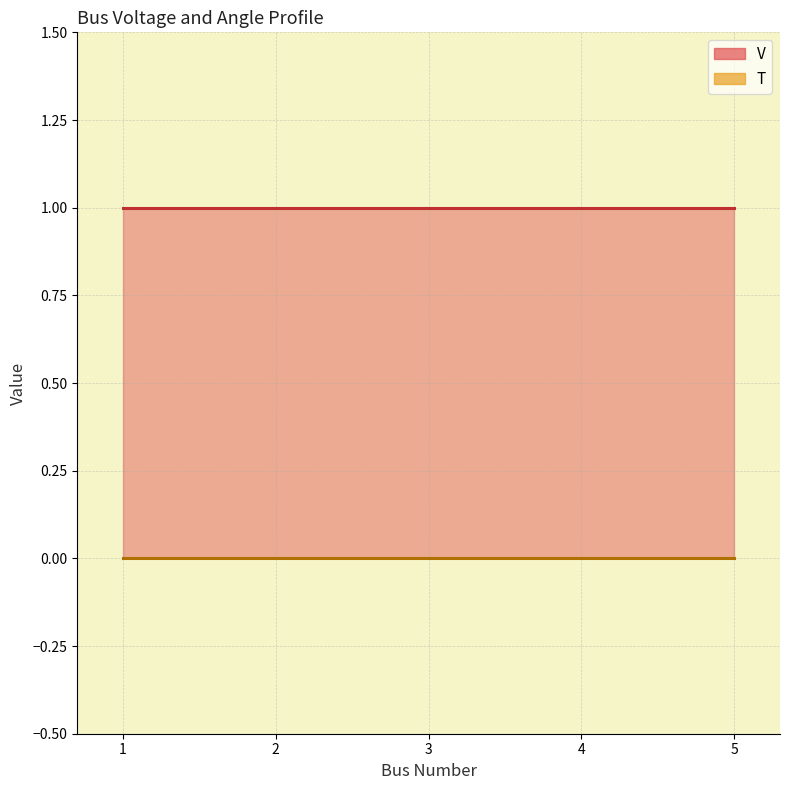

True or false: V and T intersect in this chart.

False